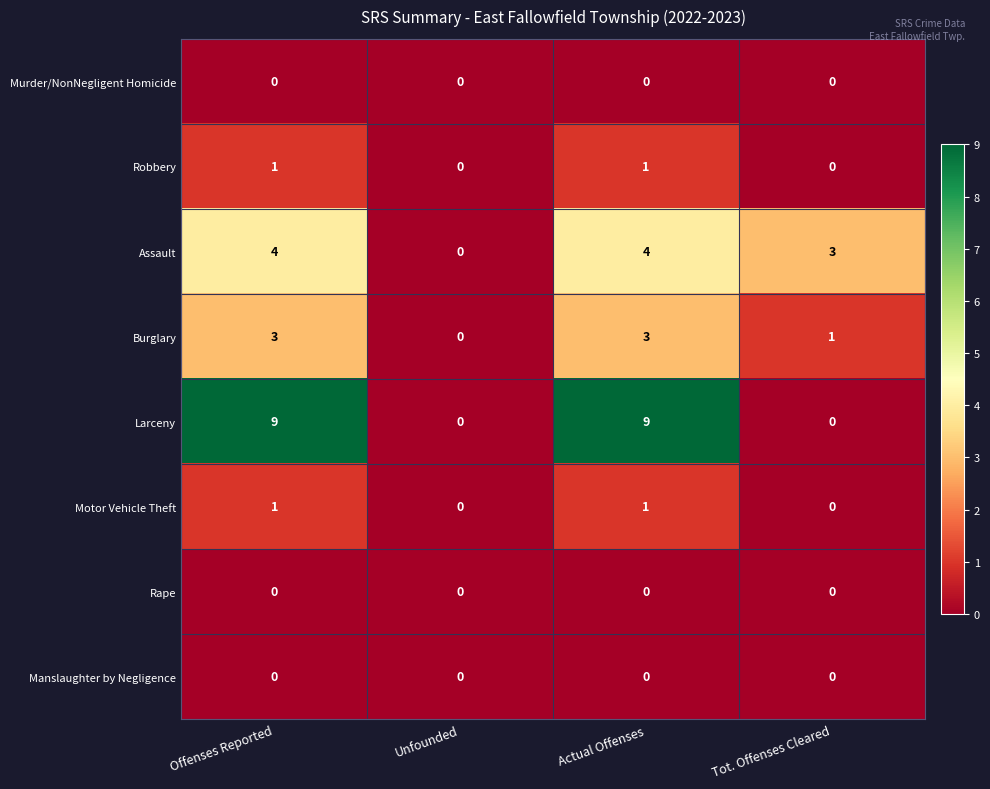

What is the greatest value displayed?

9